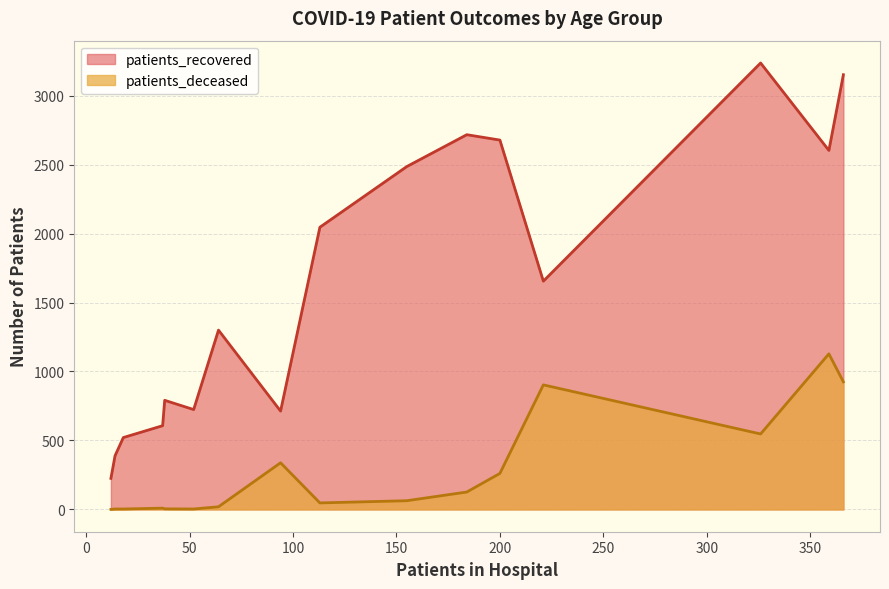

Which series has the largest range (max minus min)?

patients_recovered